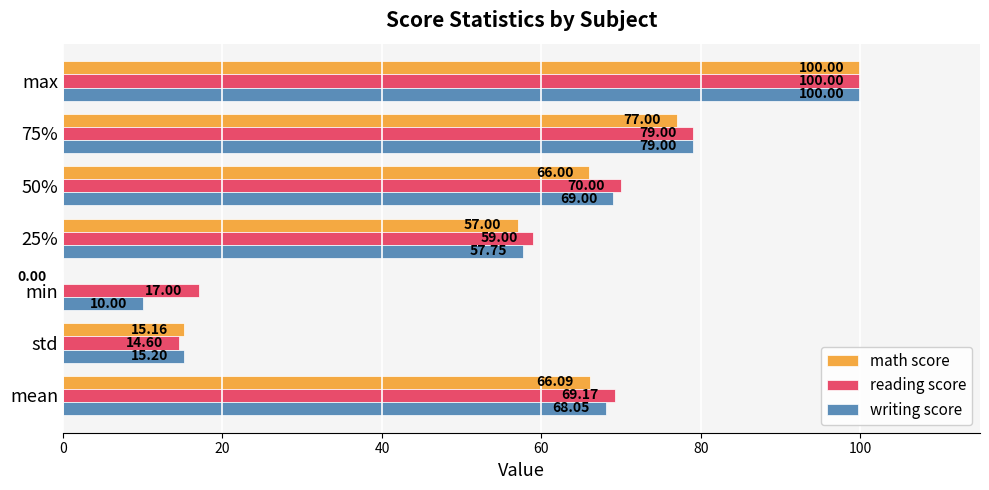

What are all the series names shown in the legend?

math score, reading score, writing score